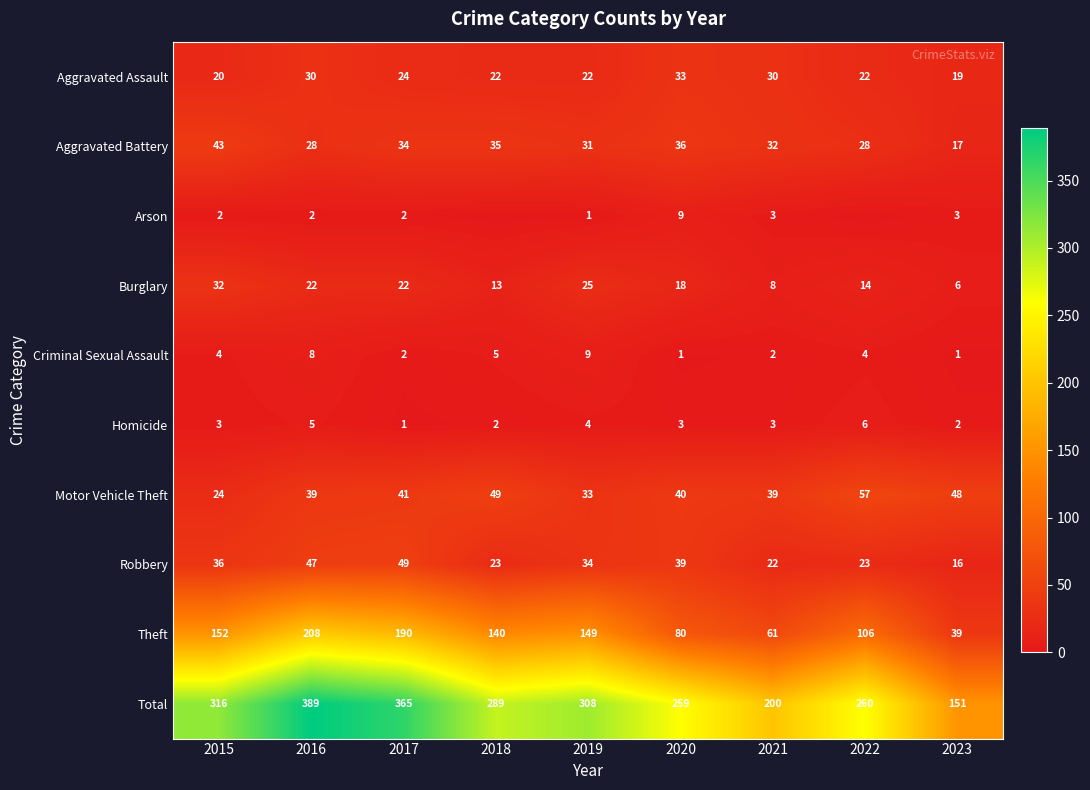

True or false: Robbery has a value of 8 at 2023.

False